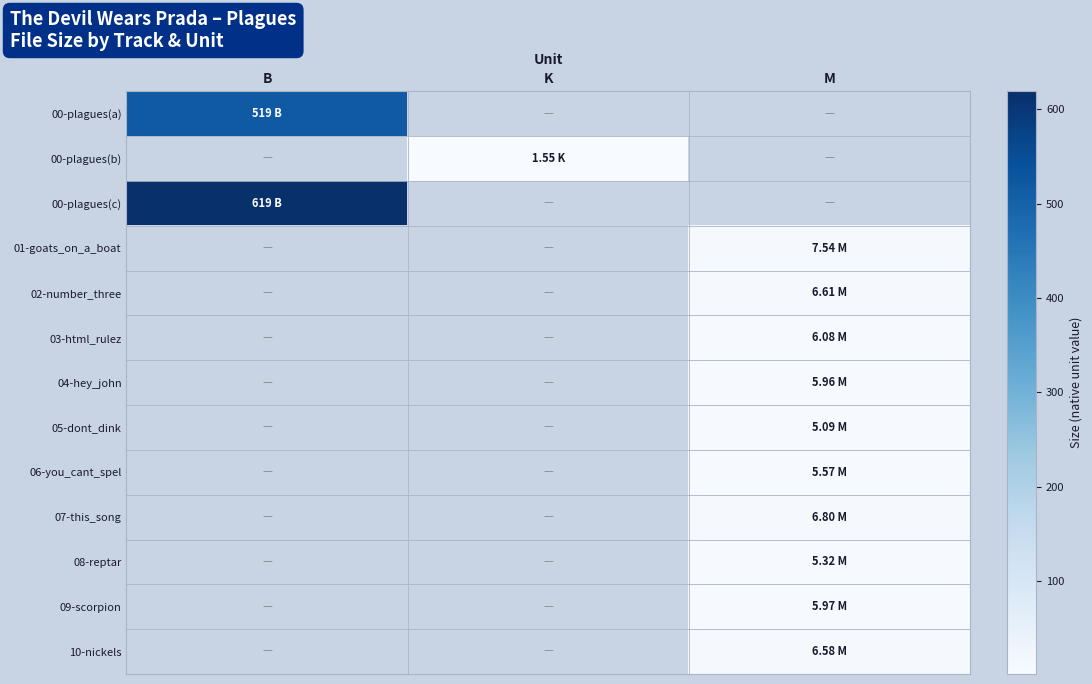

Which category has the lowest value across all series?

K